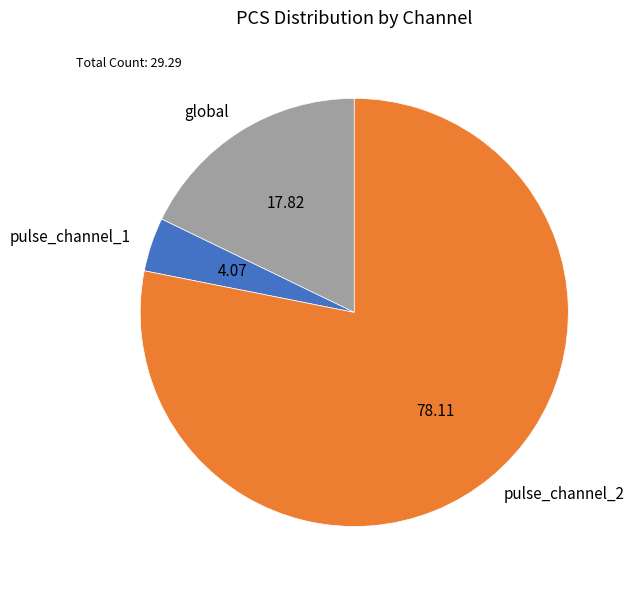

What is the majority slice?

pulse_channel_2